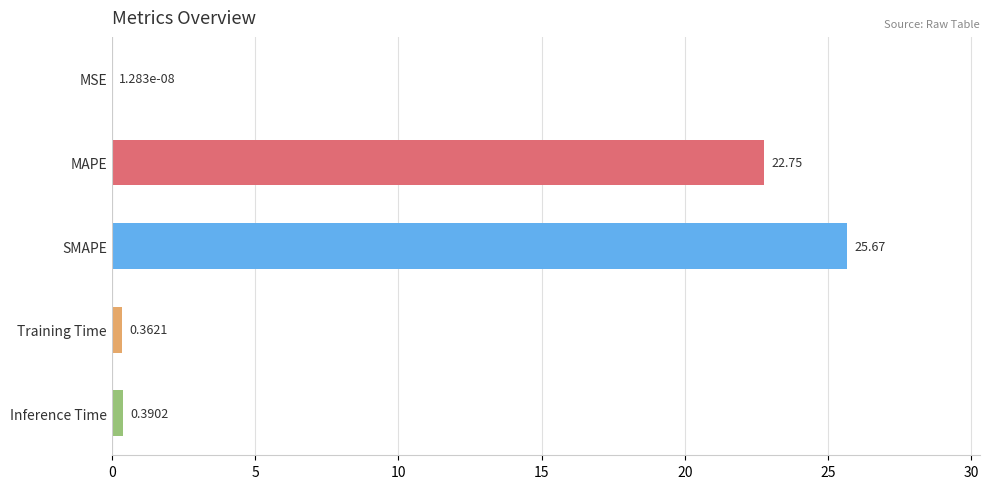

What is the sum of all values?

49.2